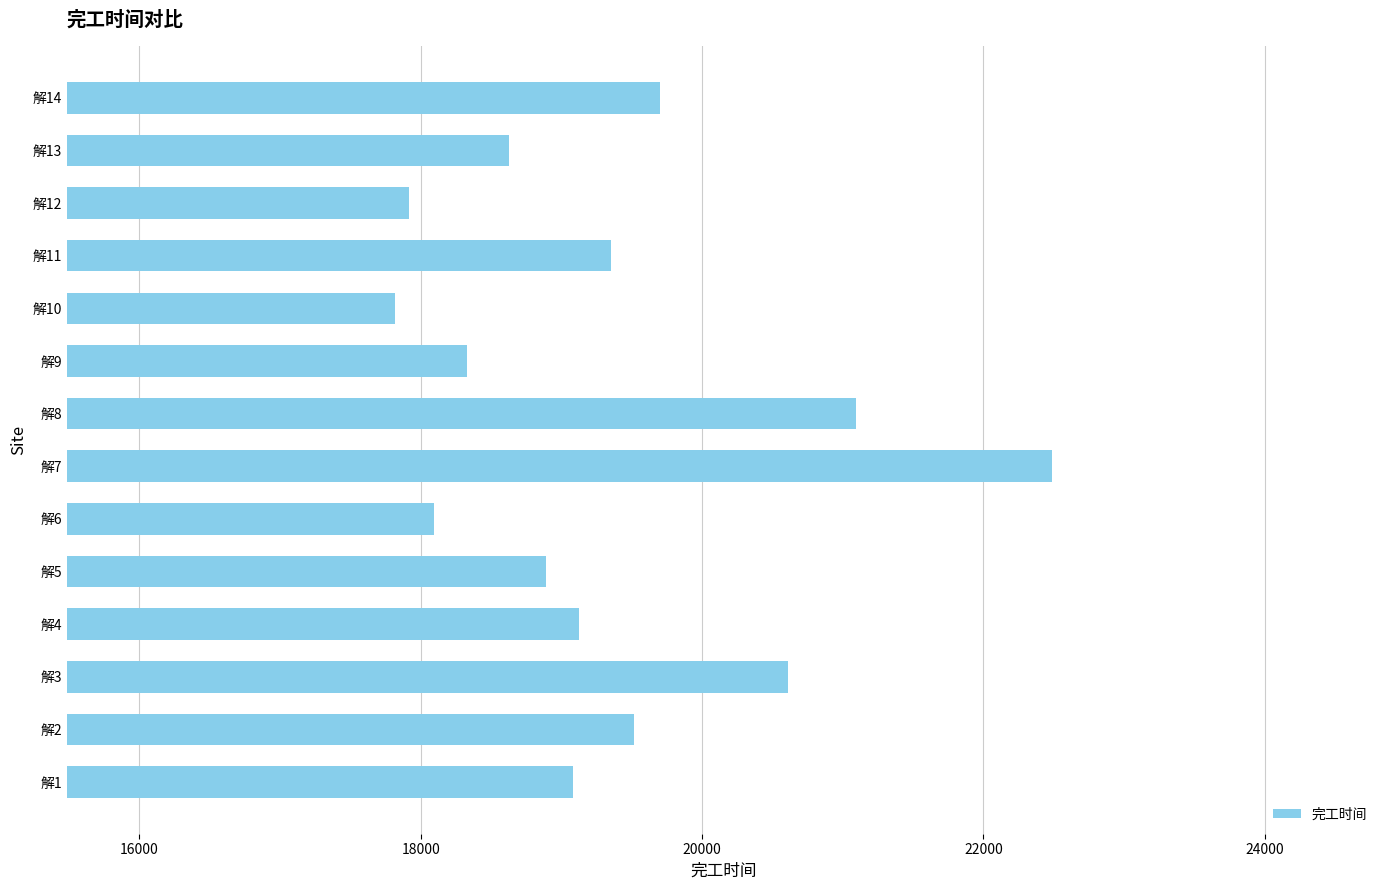

The value at 解10 is 5471.2. True or false?

False